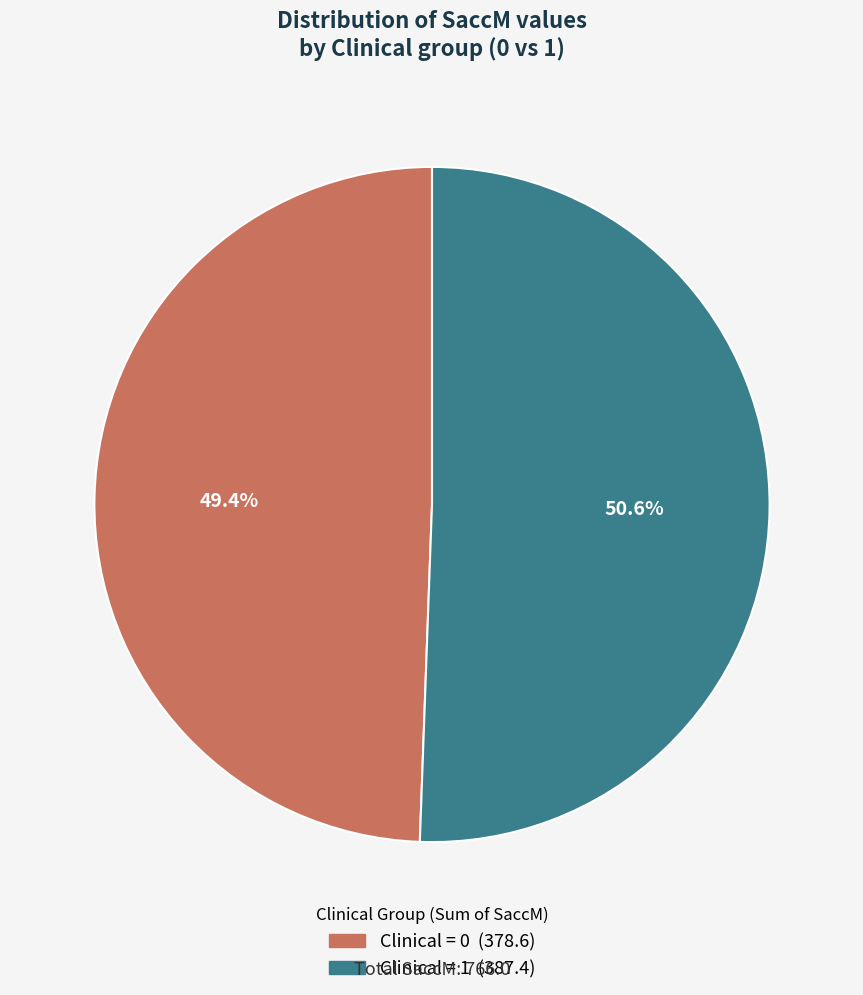

Is there any slice that represents more than half of the pie?

Yes